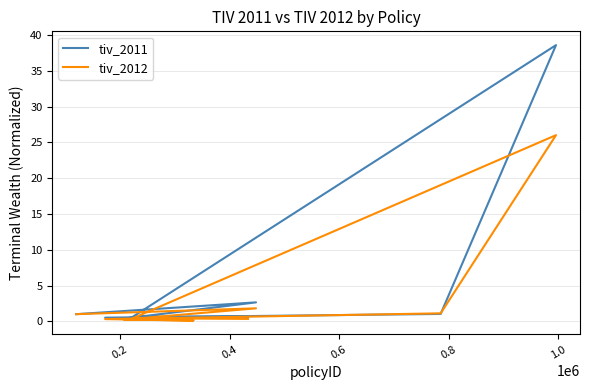

What is the maximum value shown in the chart?

38.6